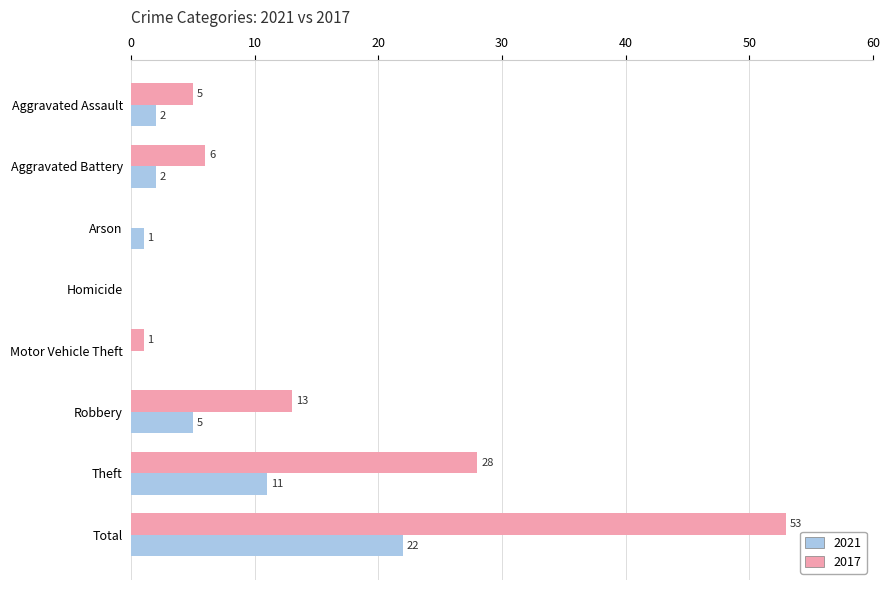

The value of 2021 at Total is 33. True or false?

False